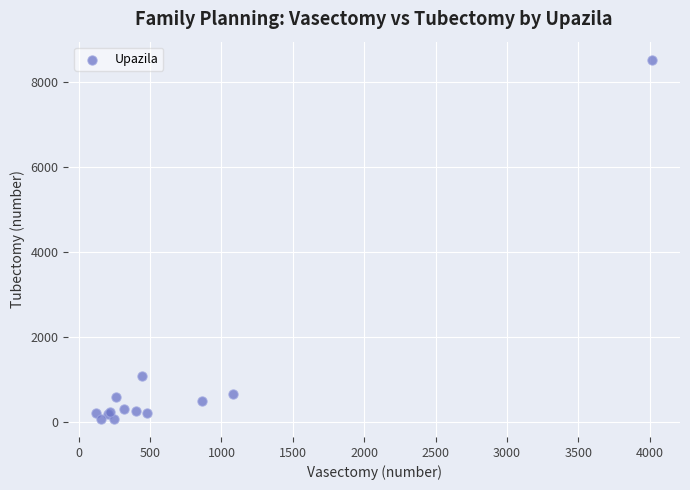

What Y value in the scatter plot is closest to 4299?

1079